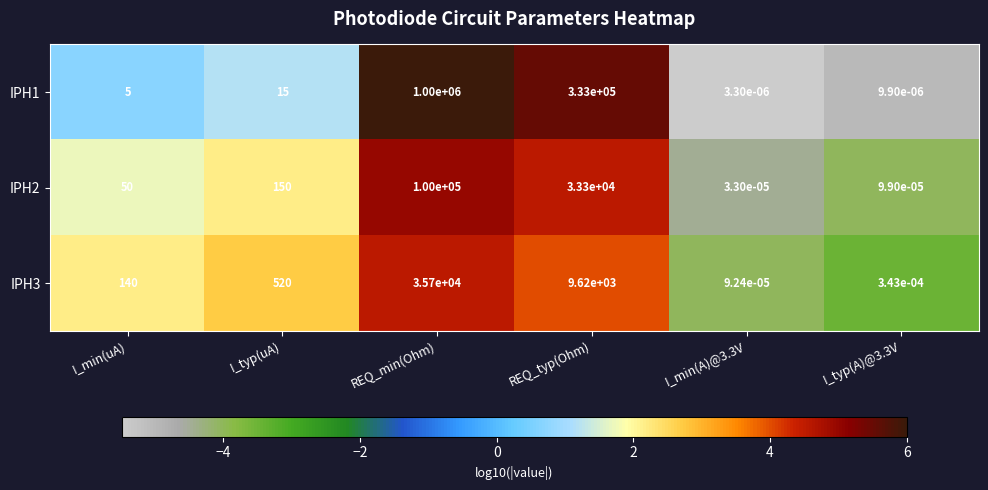

At which label does IPH2 reach its peak?

REQ_min(Ohm)